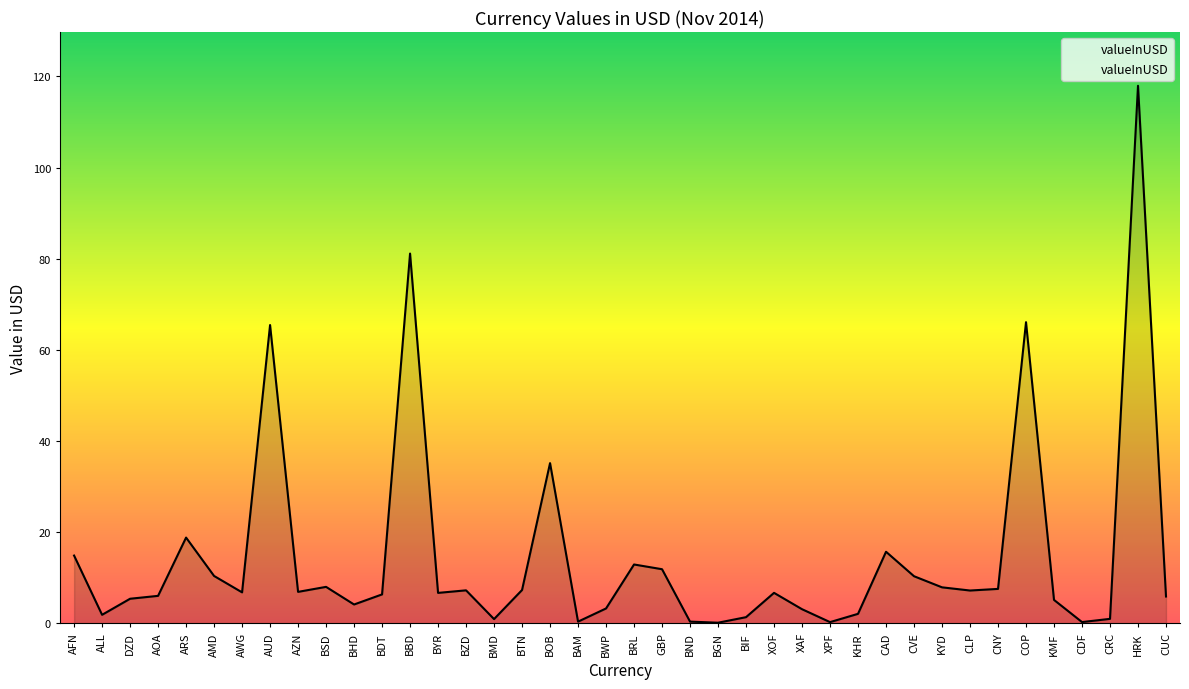

True or false: there are more than 1 points higher than both neighbors.

True